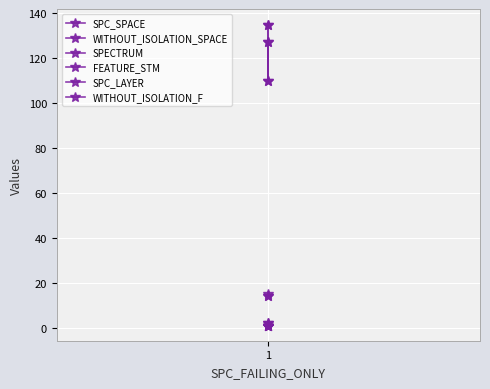

What is the maximum value for FEATURE_STM?

15